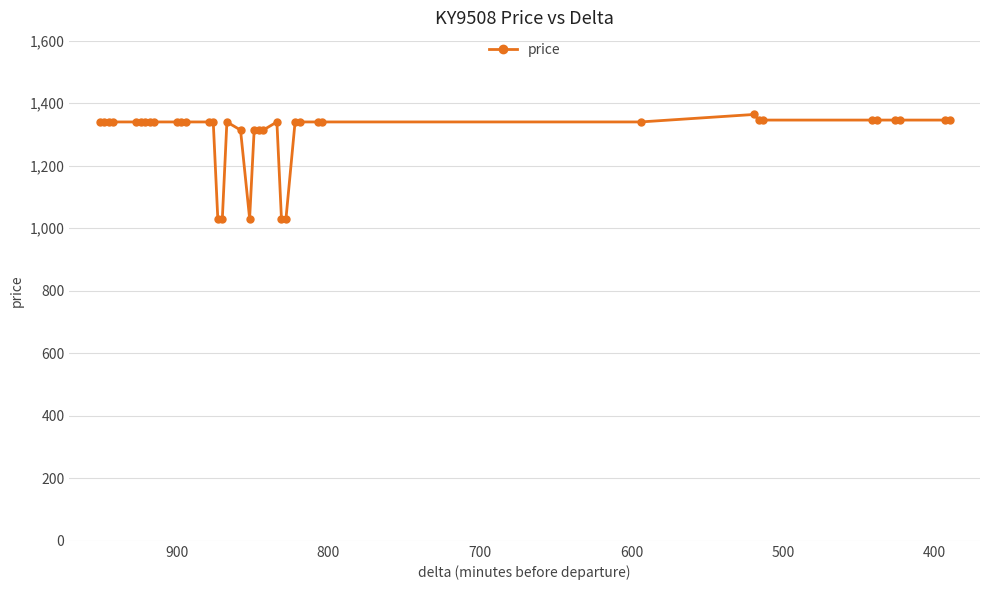

How many values are below 1340?

9